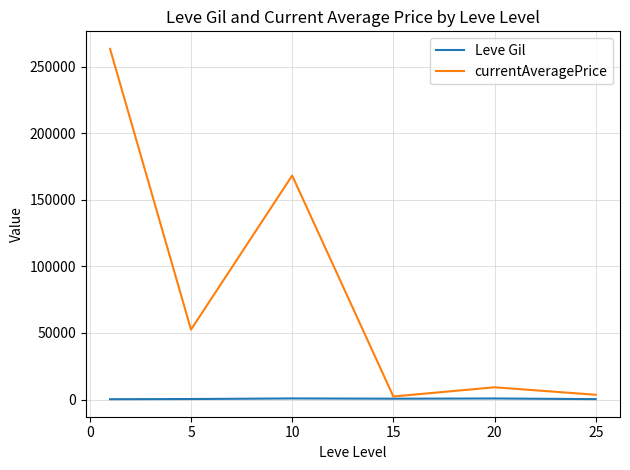

What is the highest value of the currentAveragePrice series?

263391.6